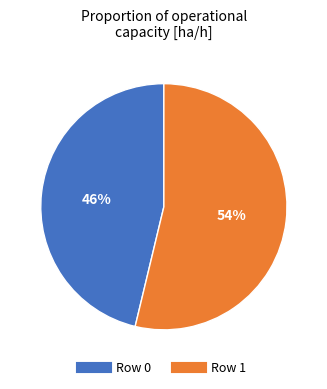

Is the sum of Row 1 and Row 0 greater than half?

Yes